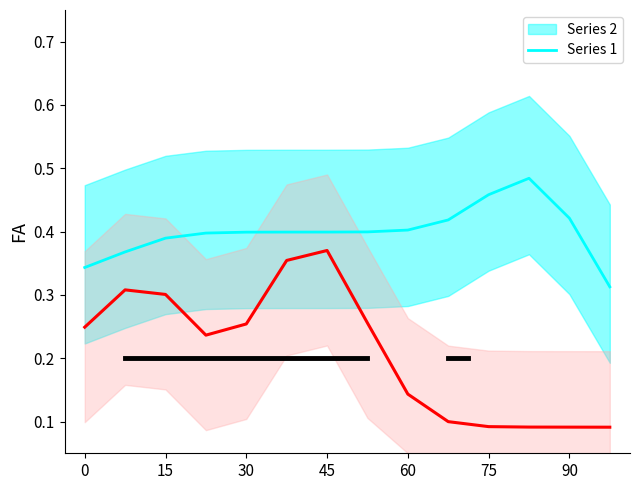

Is this an area chart (filled region under the line)?

No